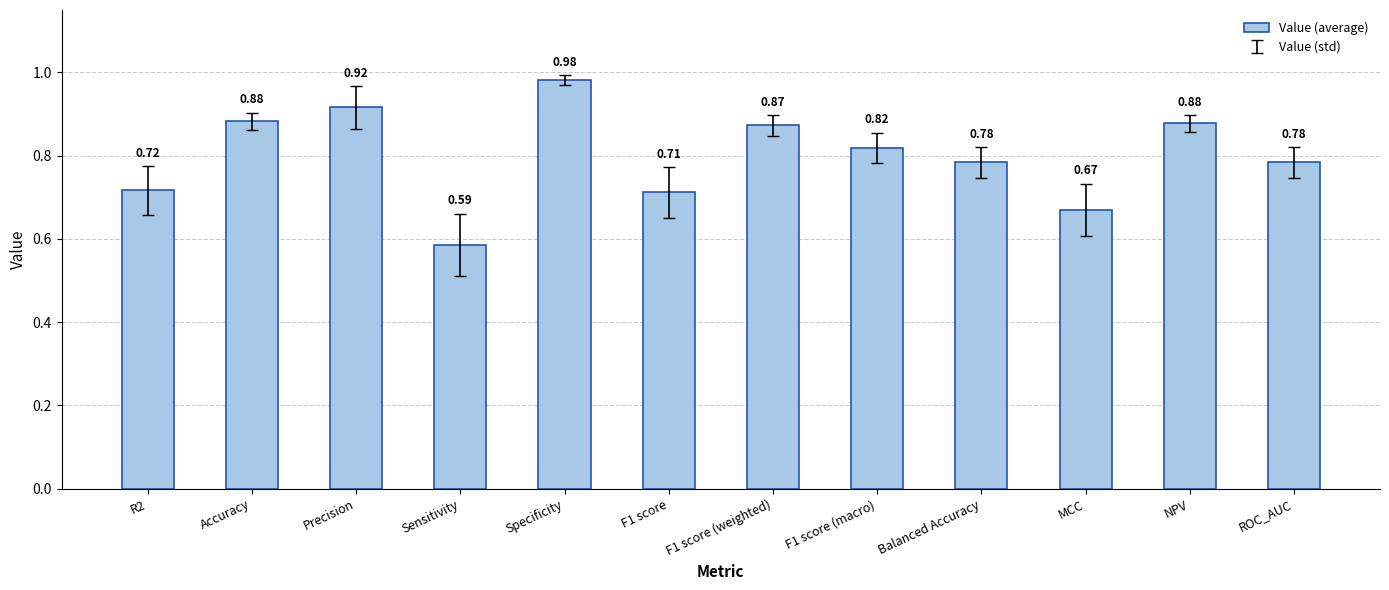

What is the sum of all values?

9.6